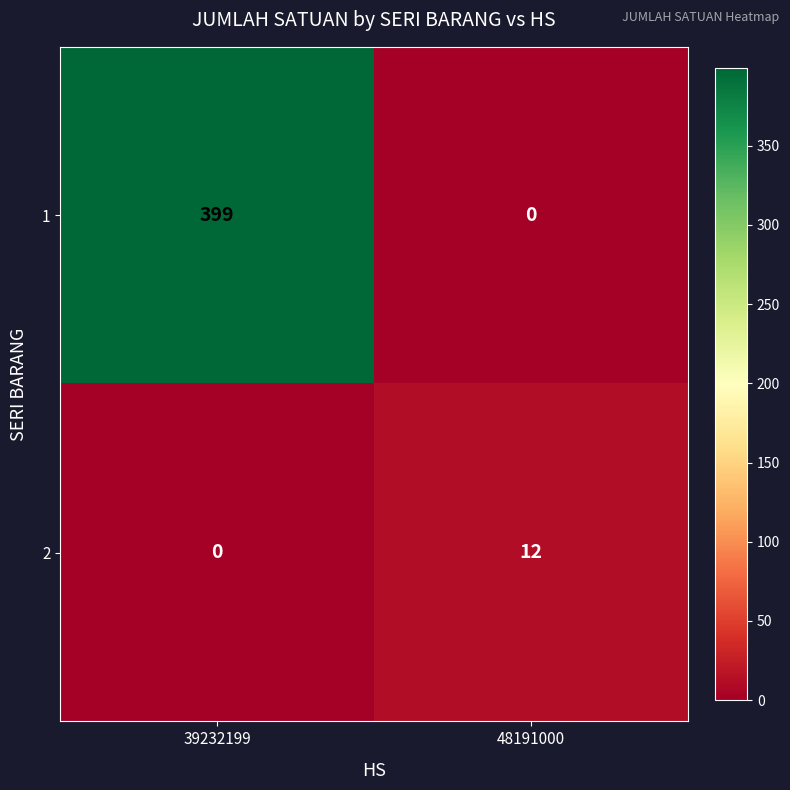

At which label does 2 reach its peak?

48191000